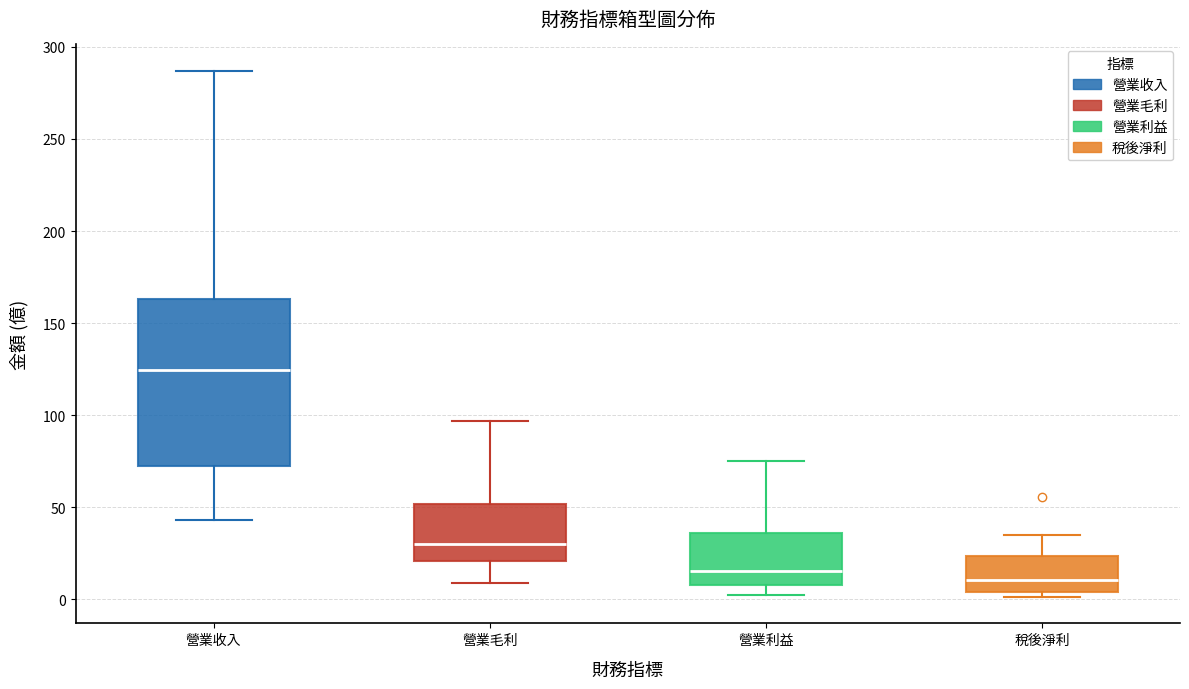

Comparing the boxes themselves (not the whiskers), which one is the tallest?

營業收入